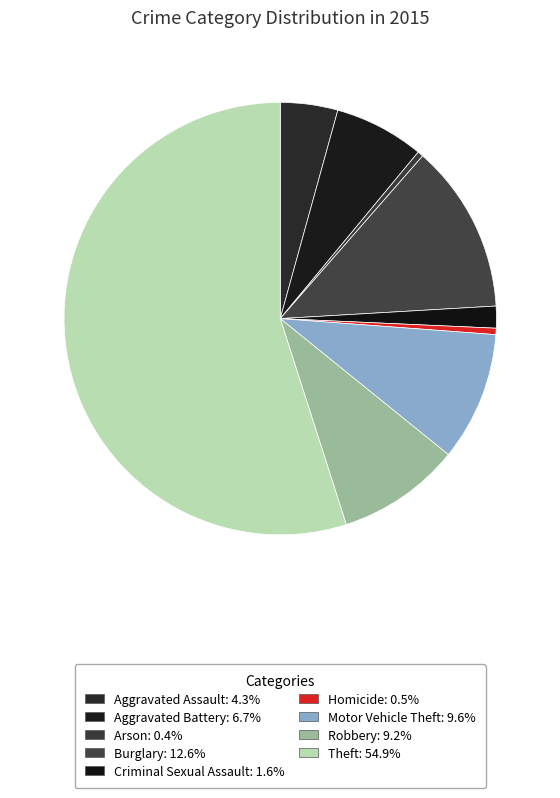

Count the number of slices in the pie.

9